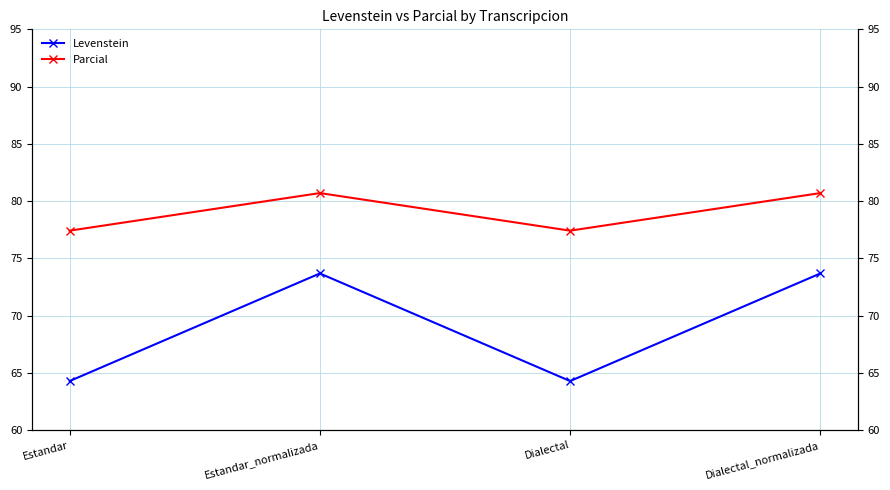

How many data points in Parcial are less than 80?

2